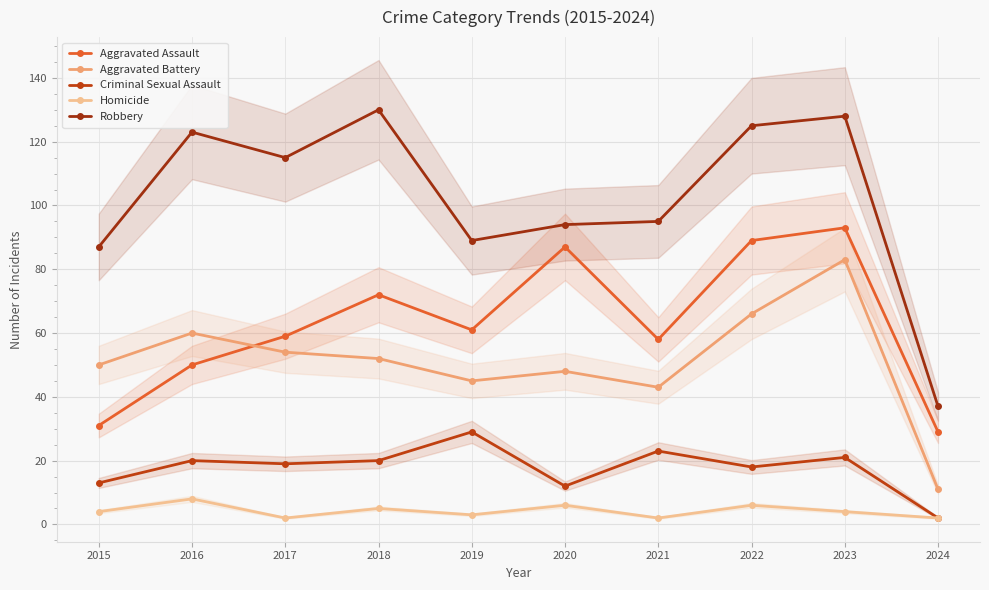

In Homicide, how many points are higher than both neighbors (excluding endpoints)?

4